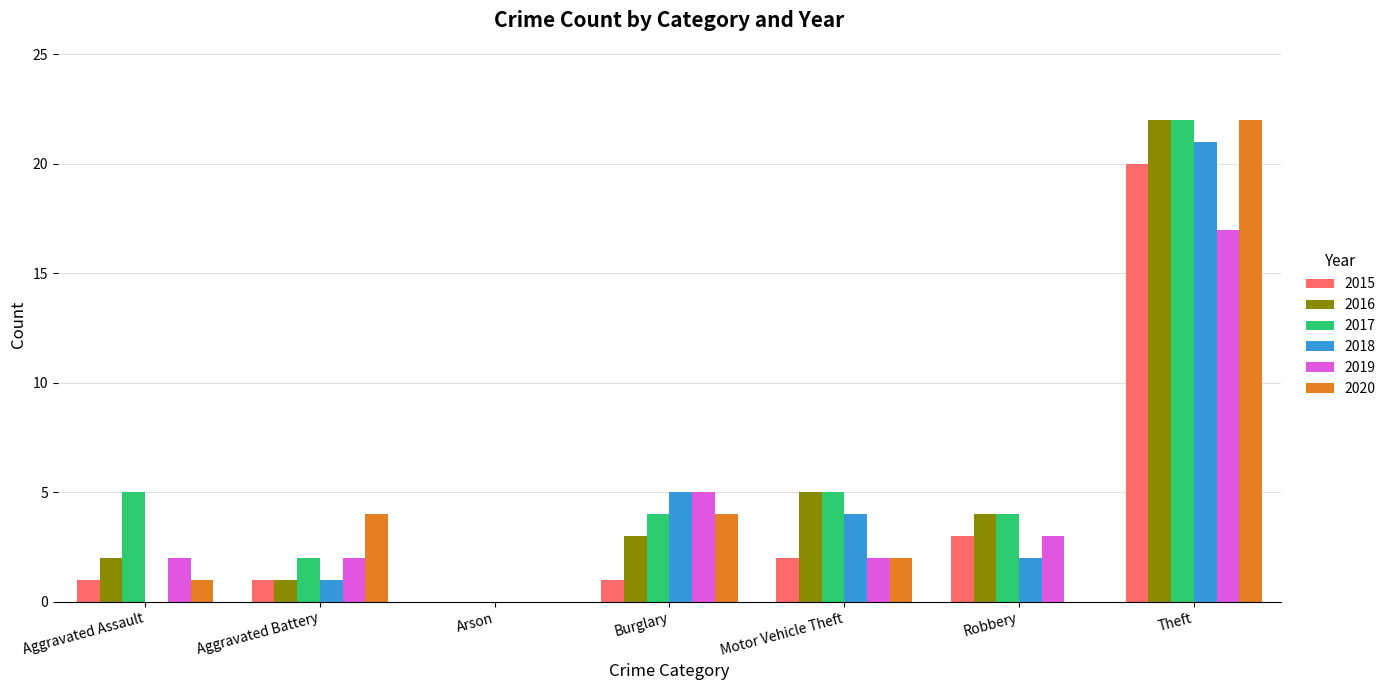

How many categories are shown in the chart?

7